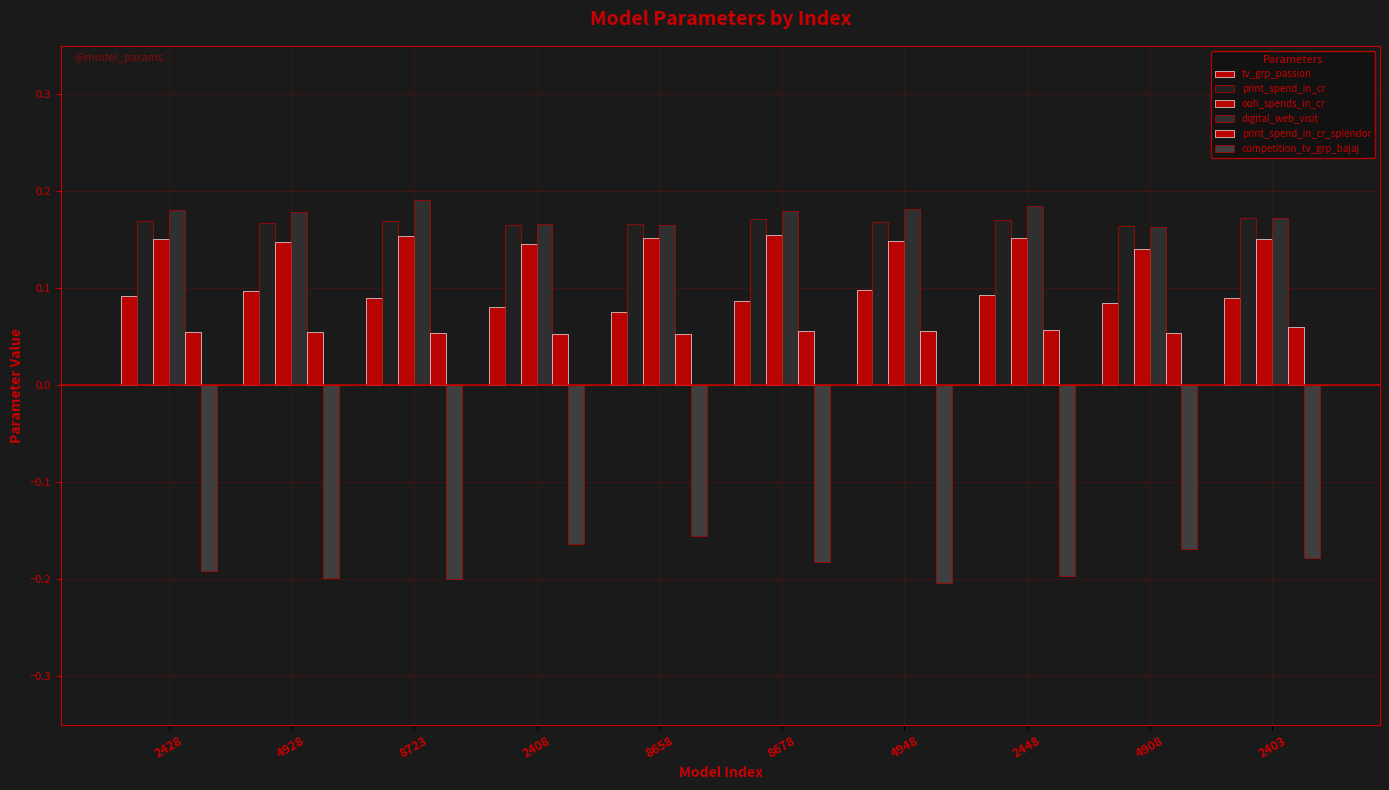

Which category has the lowest value across all series?

4948